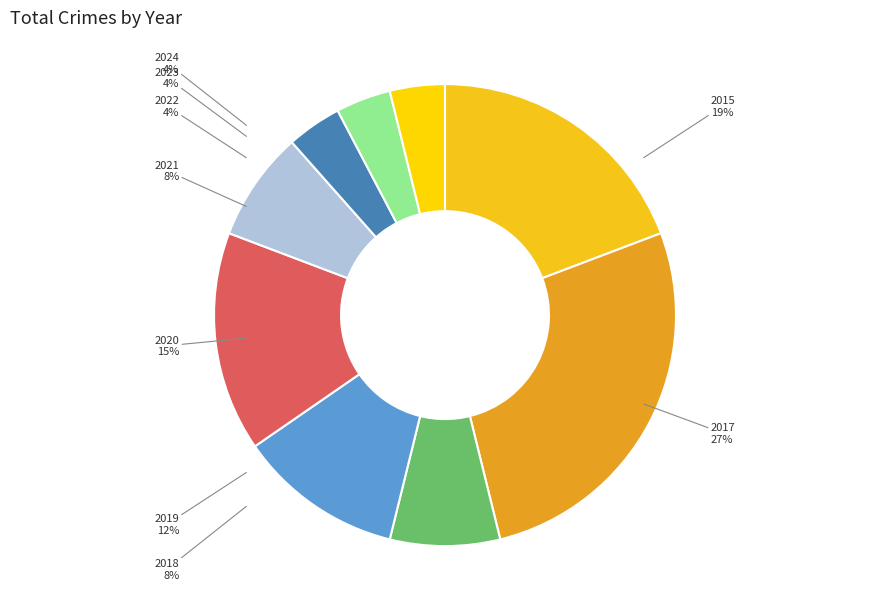

Rank the categories by value from lowest to highest.

2022, 2023, 2024, 2018, 2021, 2019, 2020, 2015, 2017